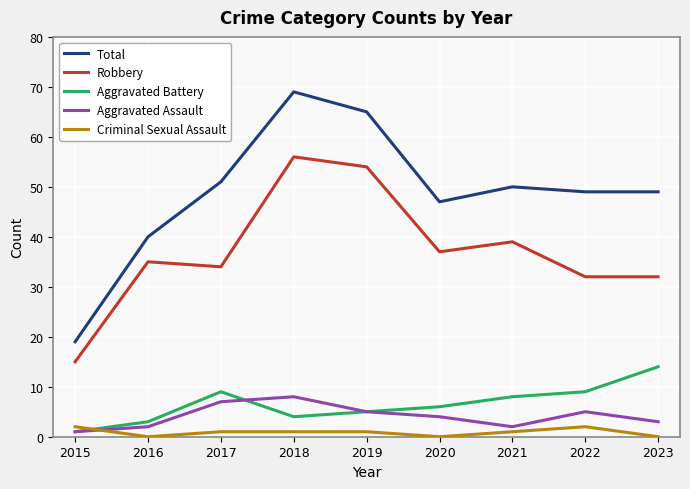

What is the average value of the Robbery series?

37